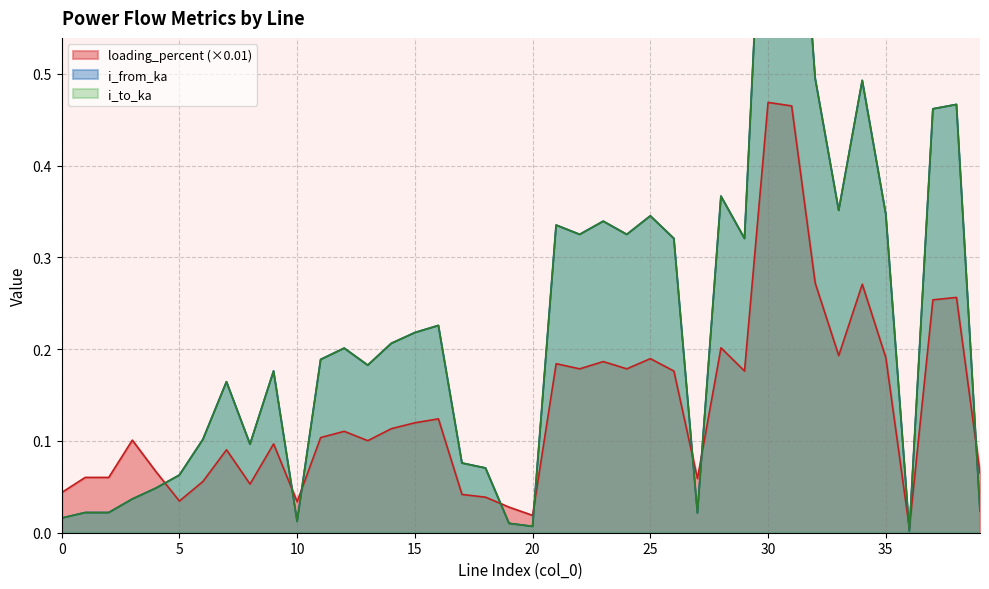

The value of i_to_ka at 15 is 0.2. True or false?

True